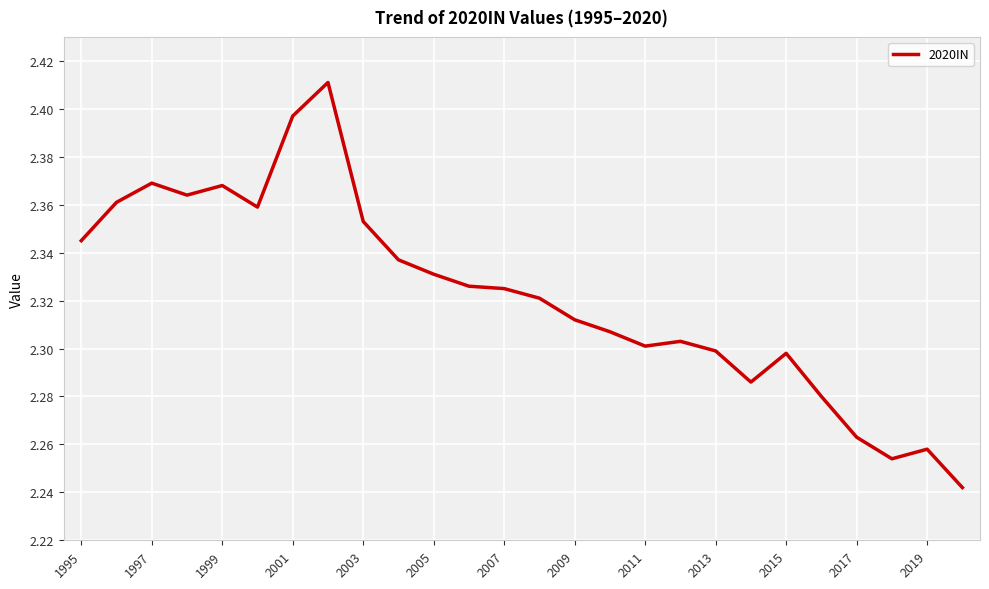

Does the chart display data point markers on the line(s)?

No